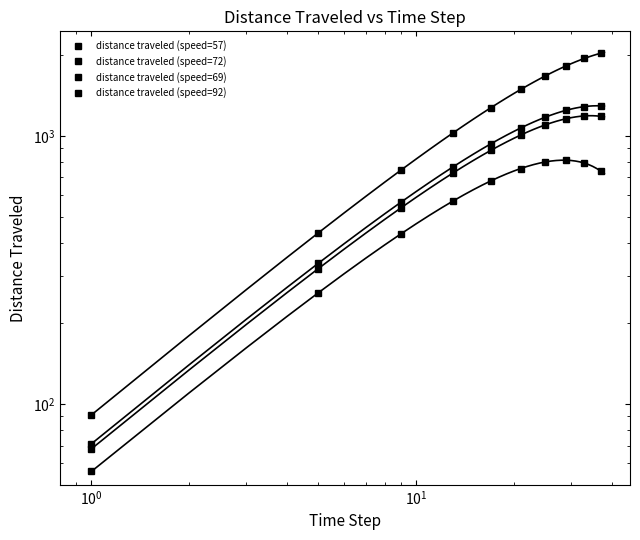

How many lines are shown in the chart?

4